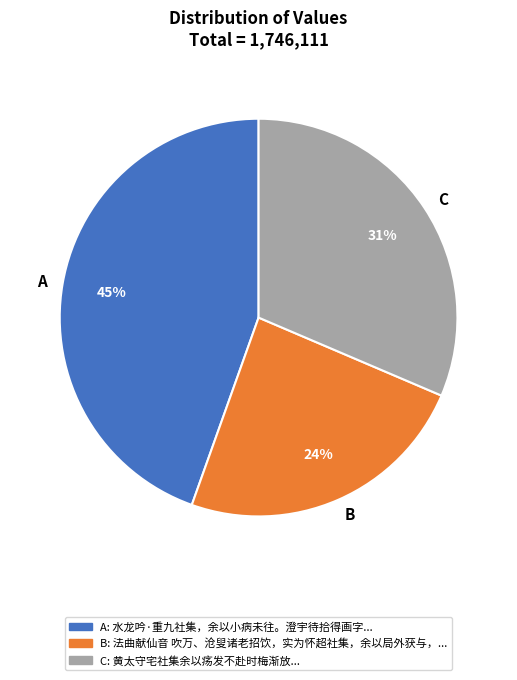

Rank the categories by value from lowest to highest.

B, C, A